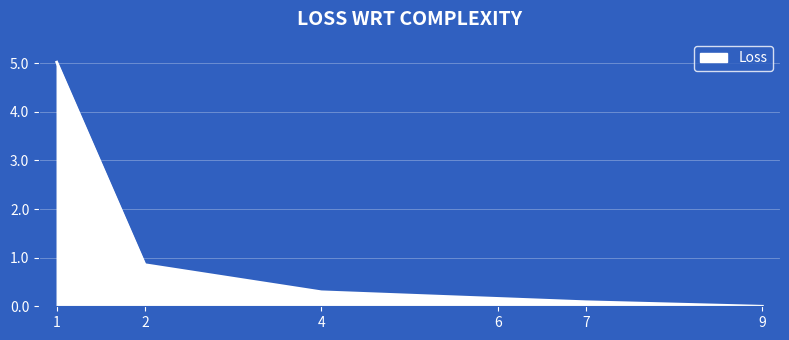

What is the change in value from 1 to 9?

-5.0